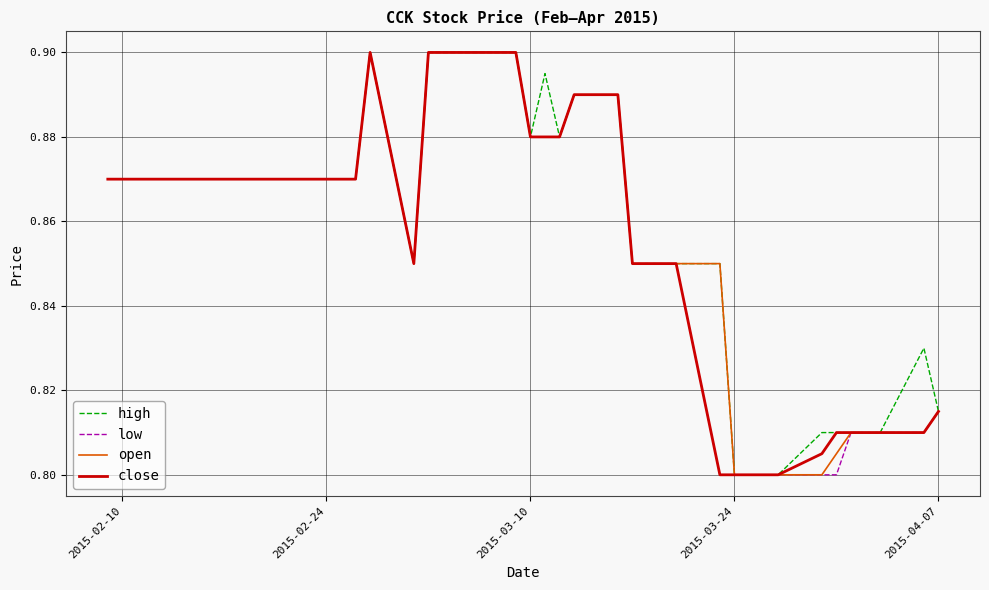

Reading right to left, extract all data points from this chart.

high: 0.8	0.8	0.8	0.8	0.8	0.8	0.8	0.8	0.8	0.8	0.8	0.8	0.8	0.8	0.8	0.8	0.9	0.9	0.9	0.9	0.9	0.9	0.9	0.9	0.9	0.9	0.8	0.9	0.9	0.9	0.9	0.9	0.9	0.9	0.9	0.9	0.9	0.9	0.9	0.9
low: 0.8	0.8	0.8	0.8	0.8	0.8	0.8	0.8	0.8	0.8	0.8	0.8	0.8	0.8	0.8	0.8	0.9	0.9	0.9	0.9	0.9	0.9	0.9	0.9	0.9	0.9	0.8	0.9	0.9	0.9	0.9	0.9	0.9	0.9	0.9	0.9	0.9	0.9	0.9	0.9
open: 0.8	0.8	0.8	0.8	0.8	0.8	0.8	0.8	0.8	0.8	0.8	0.8	0.8	0.8	0.8	0.8	0.9	0.9	0.9	0.9	0.9	0.9	0.9	0.9	0.9	0.9	0.8	0.9	0.9	0.9	0.9	0.9	0.9	0.9	0.9	0.9	0.9	0.9	0.9	0.9
close: 0.8	0.8	0.8	0.8	0.8	0.8	0.8	0.8	0.8	0.8	0.8	0.8	0.8	0.8	0.8	0.8	0.9	0.9	0.9	0.9	0.9	0.9	0.9	0.9	0.9	0.9	0.8	0.9	0.9	0.9	0.9	0.9	0.9	0.9	0.9	0.9	0.9	0.9	0.9	0.9